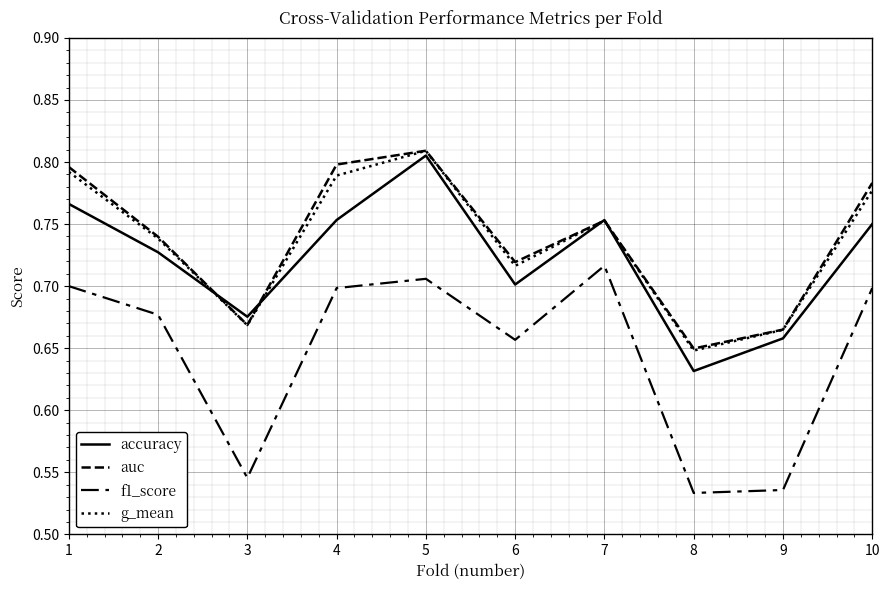

What is the value of the g_mean point at the 3rd from the left?

0.7